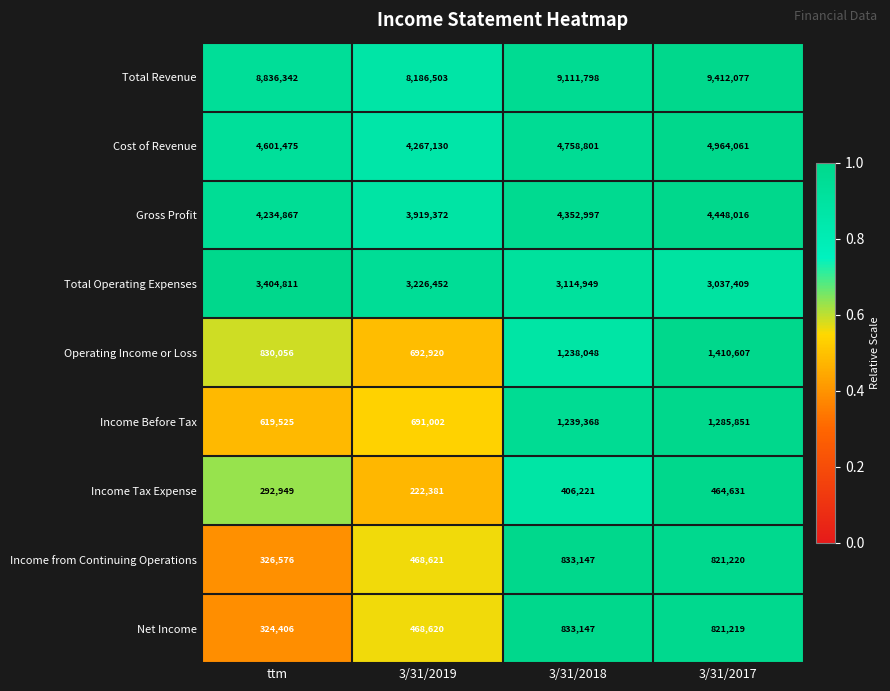

What is the difference between the Income Tax Expense values at 3/31/2017 and ttm?

171682